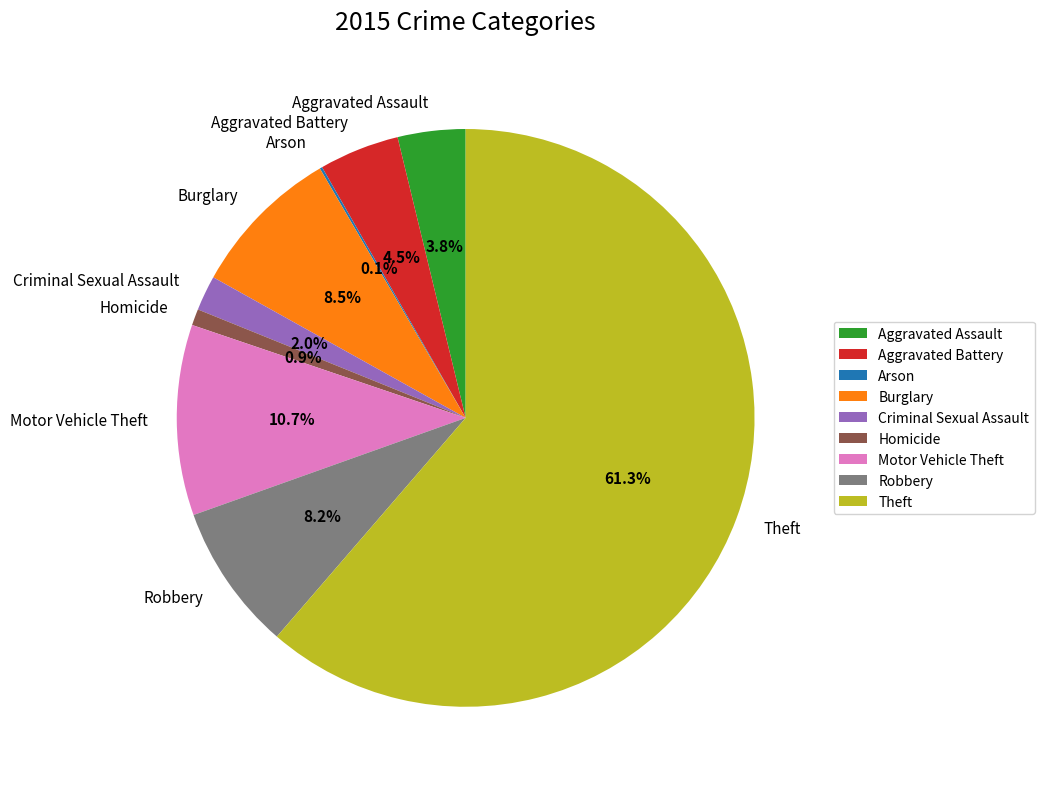

Between Theft and Criminal Sexual Assault, which is larger?

Theft